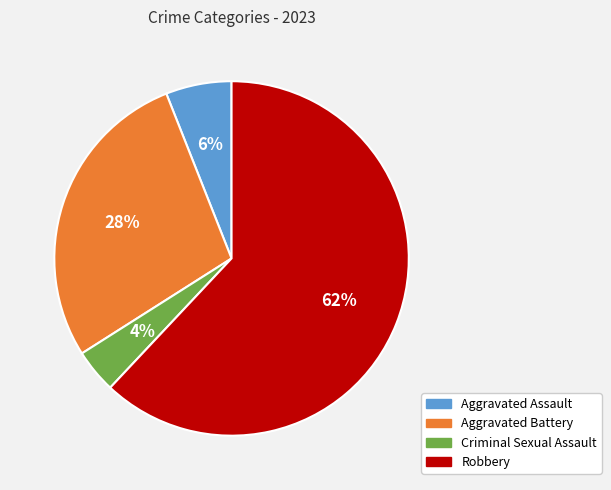

Which has a higher value, Robbery or Aggravated Battery?

Robbery